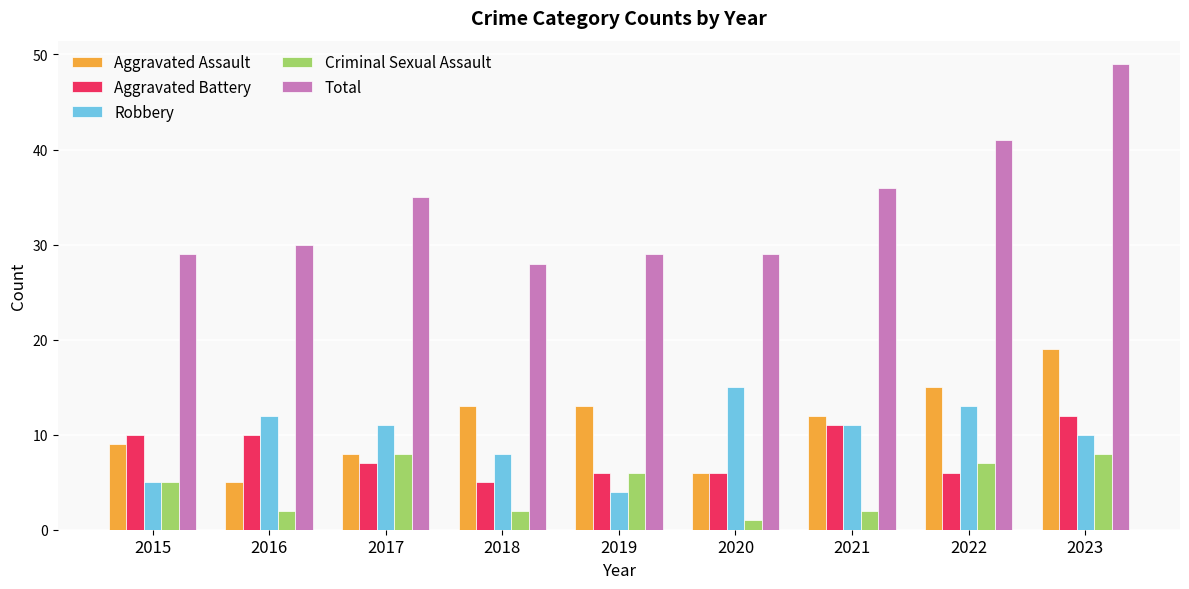

Rank the series at 2023 from lowest to highest value.

Criminal Sexual Assault, Robbery, Aggravated Battery, Aggravated Assault, Total